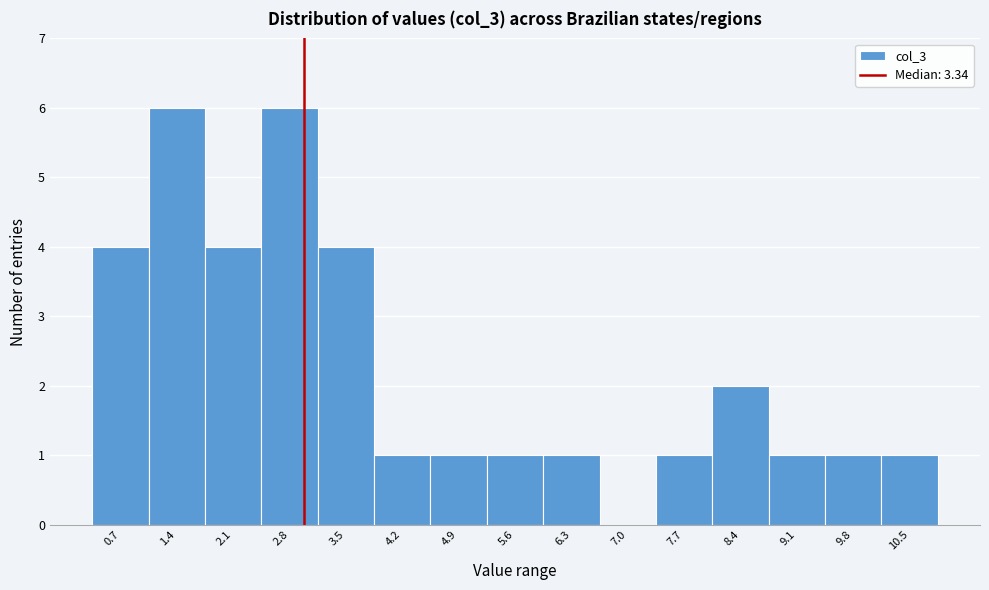

Reading left to right, list all the values displayed in this chart.

0.7=4	1.4=6	2.1=4	2.8=6	3.5=4	4.2=1	4.9=1	5.6=1	6.3=1	7.0=0	7.7=1	8.4=2	9.1=1	9.8=1	10.5=1